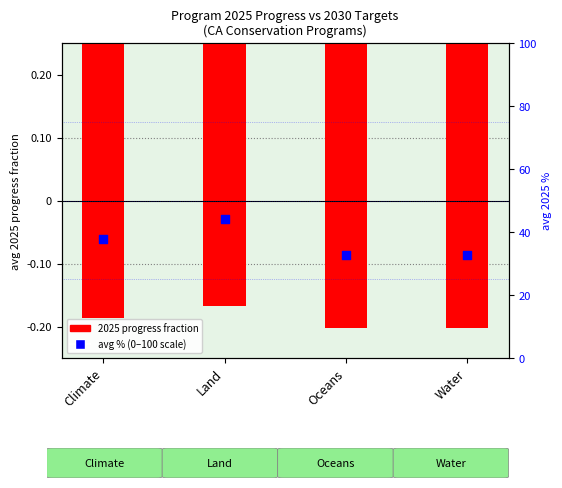

At which category is the sum across all series the highest?

Land